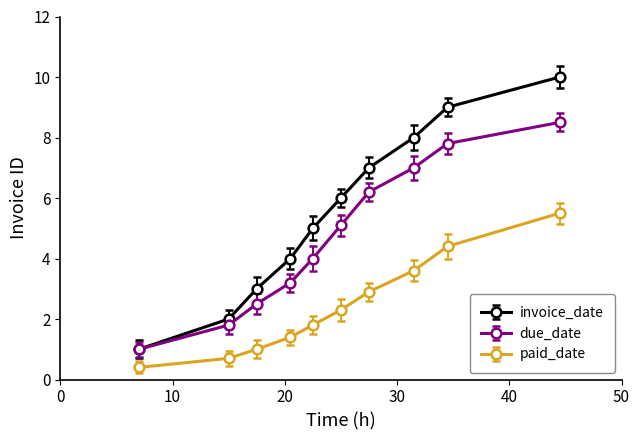

What are all the series names shown in the legend?

invoice_date, due_date, paid_date